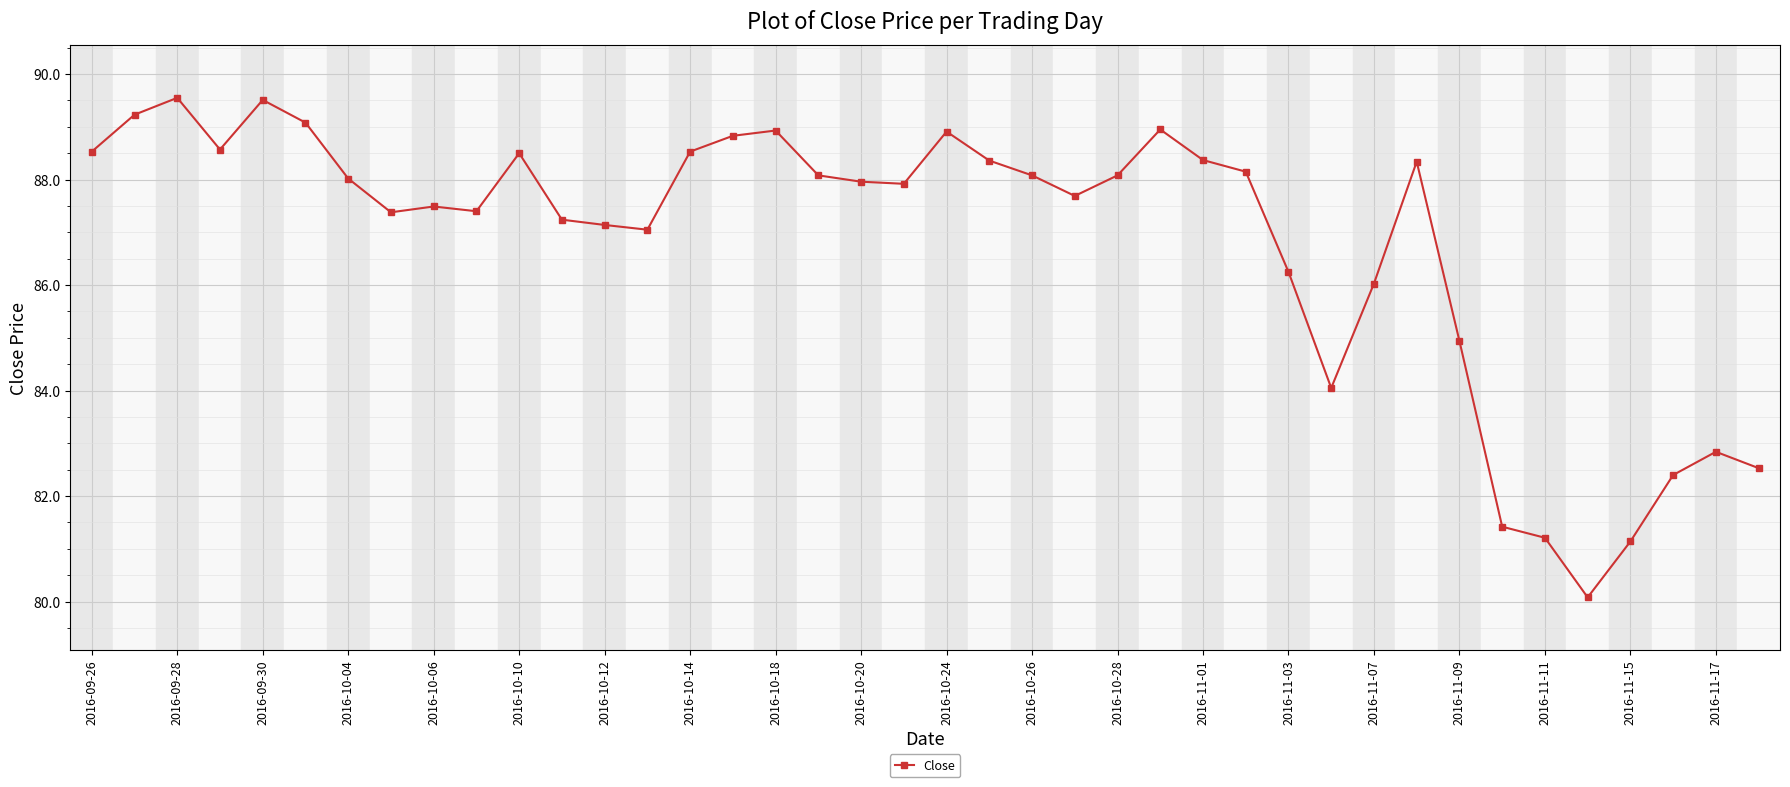

True or false: the data has more than 0 interior local peaks.

True